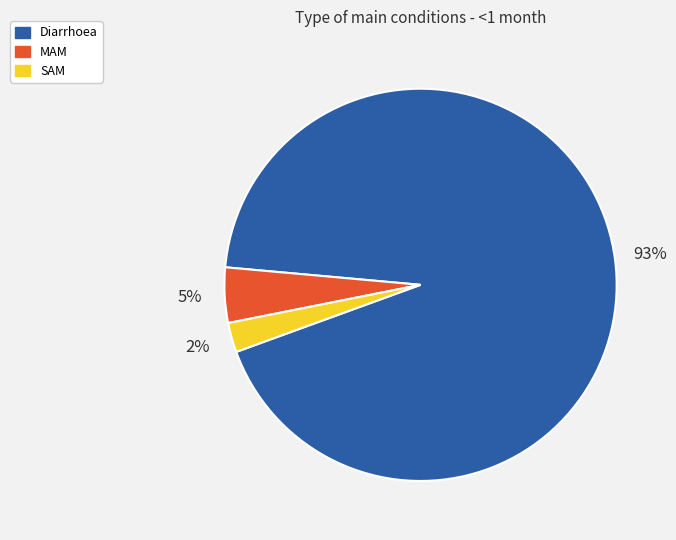

How many segments does this pie chart have?

3